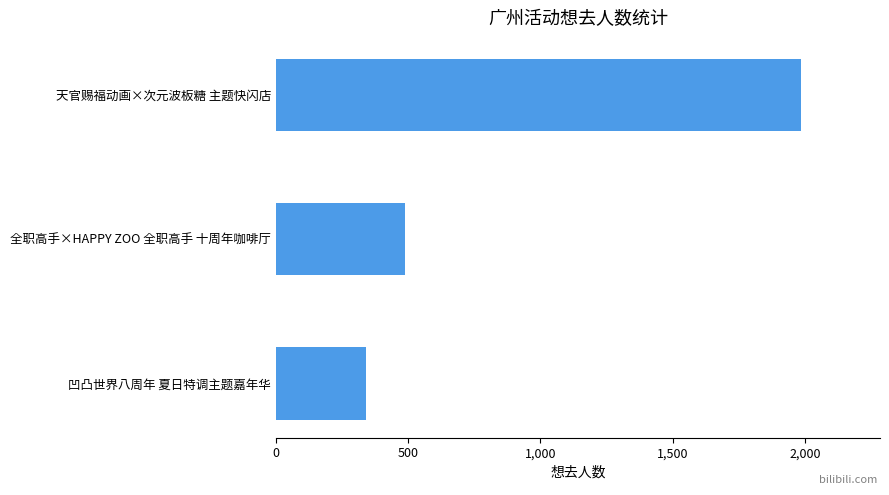

What is the minimum value shown in the chart?

341